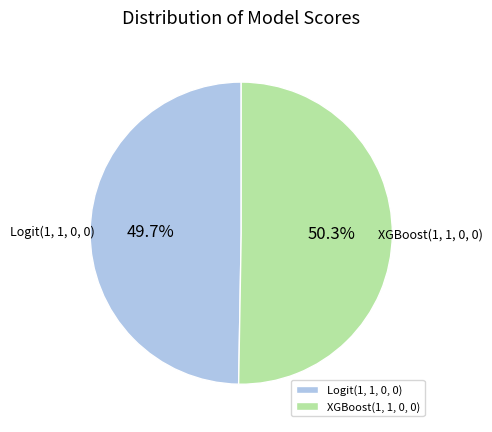

Do XGBoost(1, 1, 0, 0) and Logit(1, 1, 0, 0) together represent more than half of the pie?

Yes